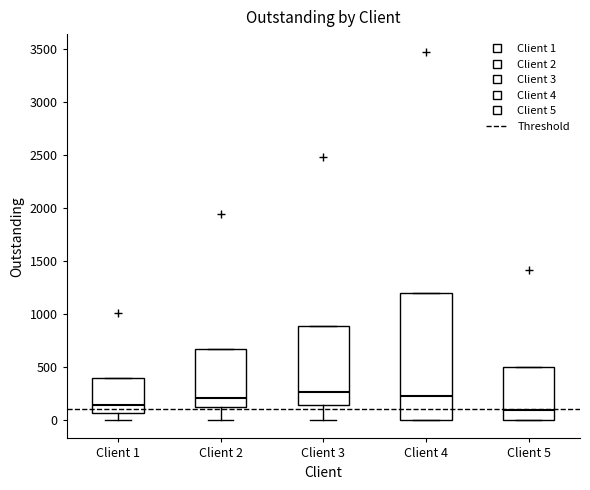

Where is the upper edge of the box for Client 4 on the y-axis? The values are not printed on the chart, so give them approximately, as read against the axis.

1200